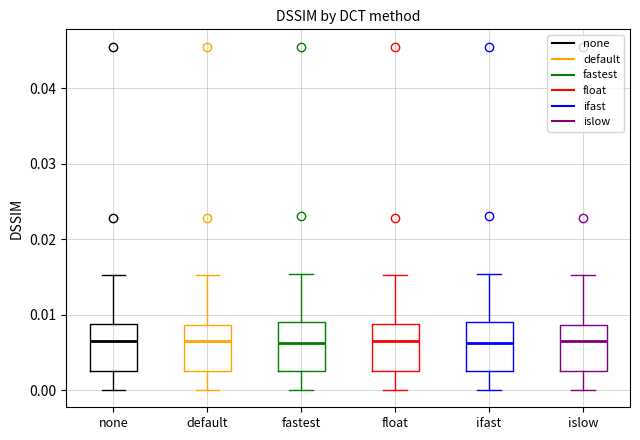

Reading left to right, read every box against the y-axis: the position of its median line, the range the box covers, and the ends of its whiskers. The values are not printed on the chart, so give them approximately, as read against the axis.

none: median 0.006, box 0.003 to 0.009, whiskers 0.000 to 0.015
default: median 0.006, box 0.003 to 0.009, whiskers 0.000 to 0.015
fastest: median 0.006, box 0.003 to 0.009, whiskers 0.000 to 0.015
float: median 0.006, box 0.003 to 0.009, whiskers 0.000 to 0.015
ifast: median 0.006, box 0.003 to 0.009, whiskers 0.000 to 0.015
islow: median 0.006, box 0.003 to 0.009, whiskers 0.000 to 0.015